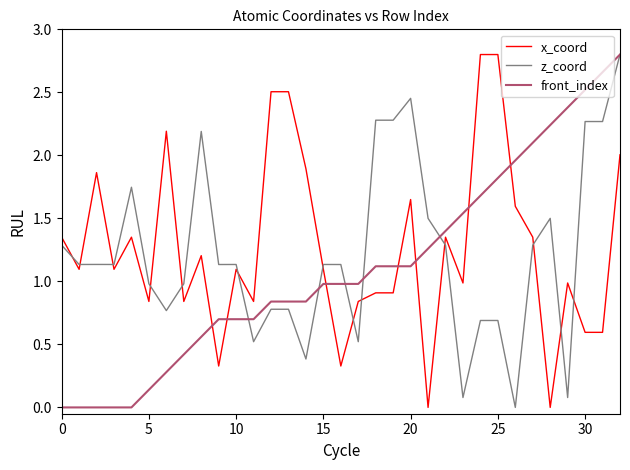

True or false: x_coord and front_index cross at least once.

True